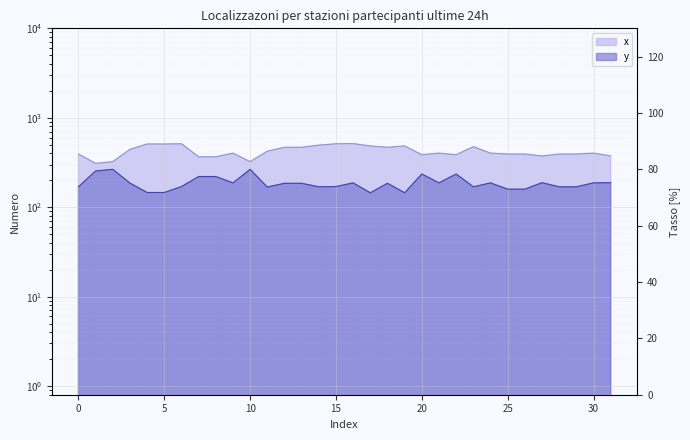

Is the value of x at 24 greater than the value of y at 22?

Yes